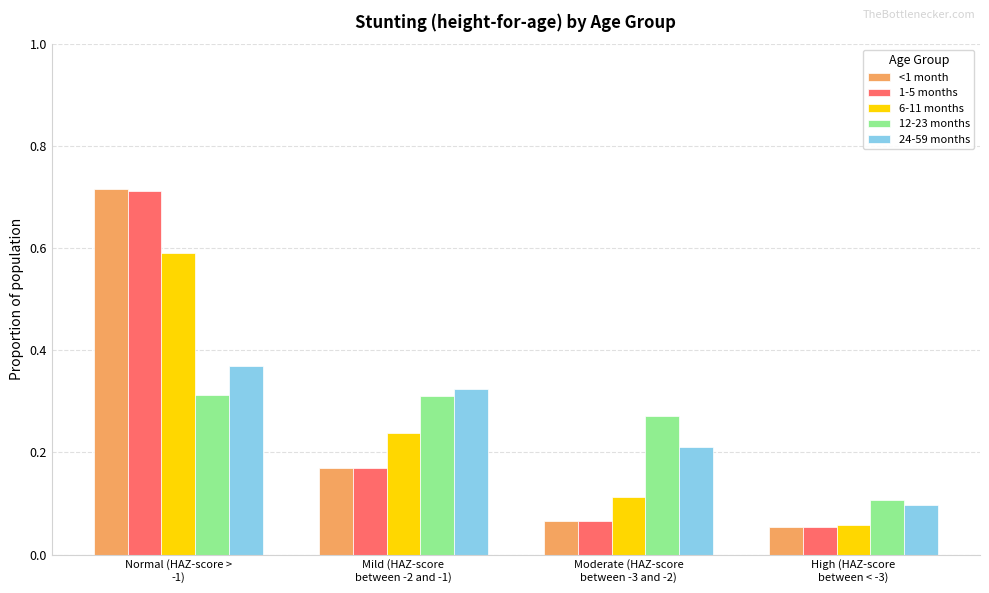

Which series has the largest range (max minus min)?

<1 month